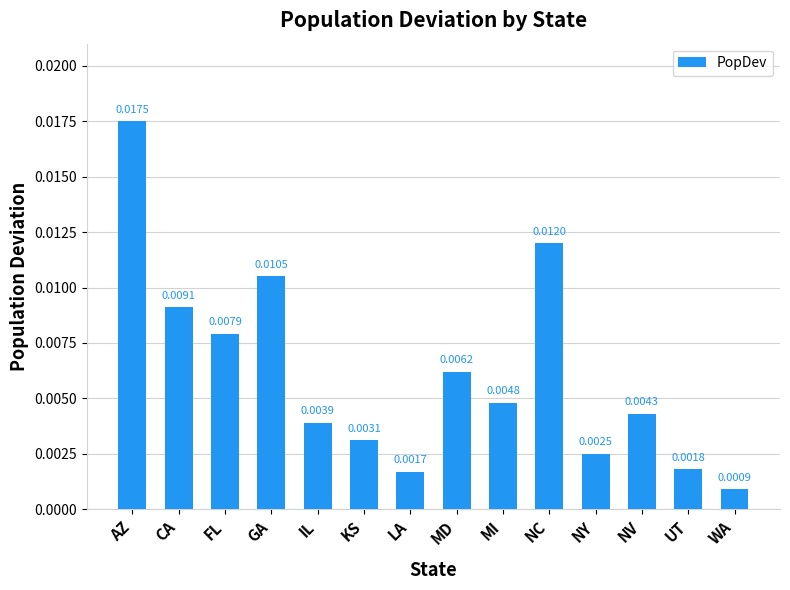

At which category does the chart reach its peak across all series?

AZ